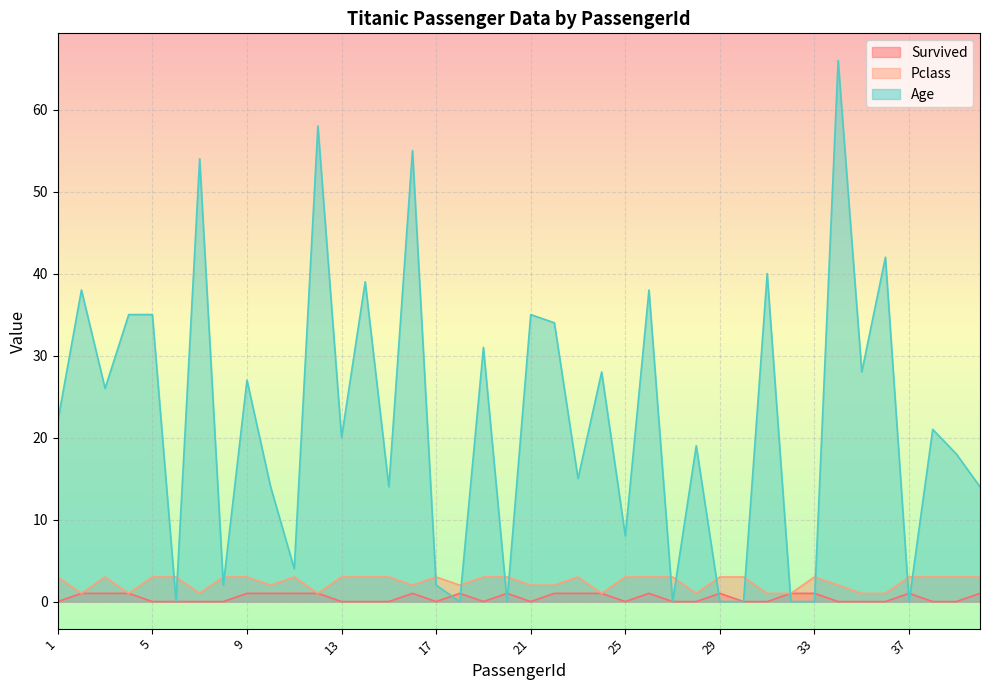

How many values in Age are above zero?

31